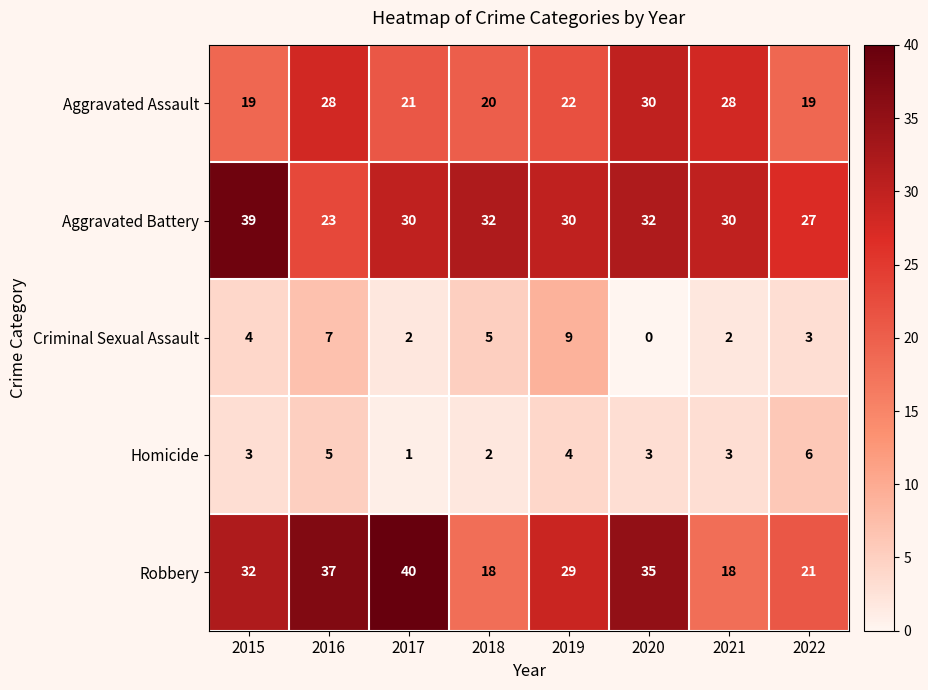

How many series are shown in this chart?

5